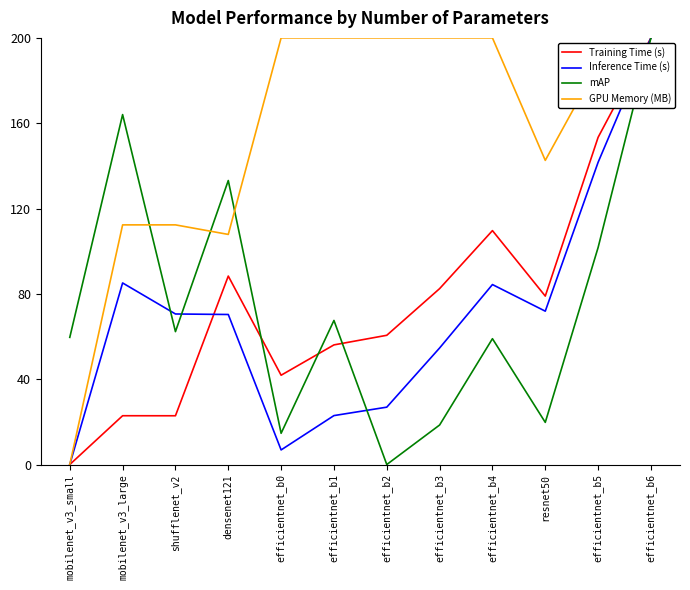

What value does the mAP series have at efficientnet_b1?

67.5